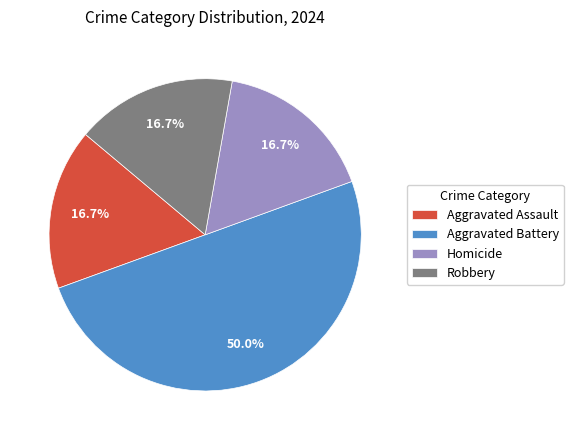

Is it true that Aggravated Battery is 50% of the pie?

True